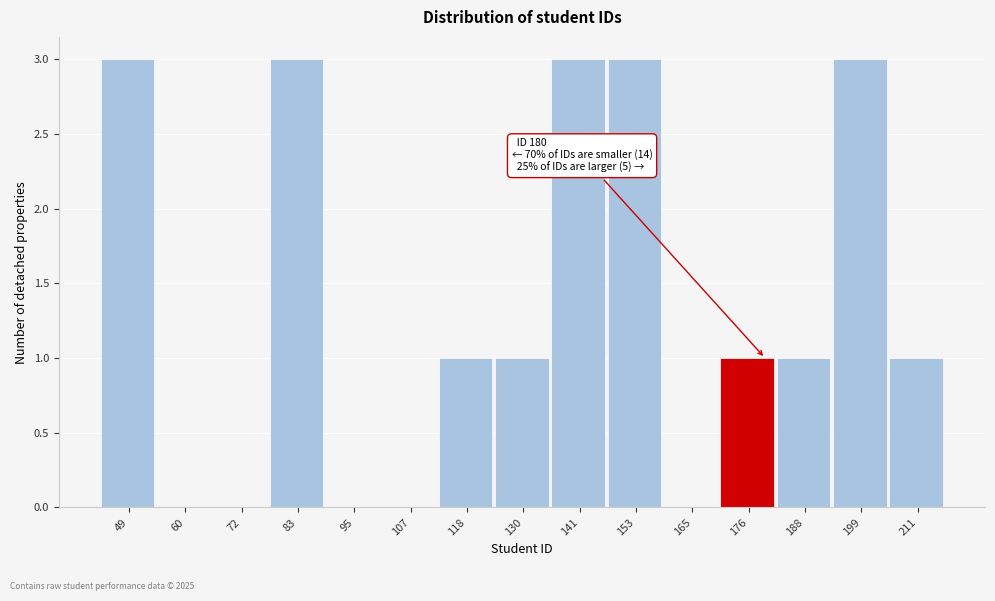

Reading left to right, extract all data points from this chart.

49=3	60=0	72=0	83=3	95=0	107=0	118=1	130=1	141=3	153=3	165=0	176=1	188=1	199=3	211=1